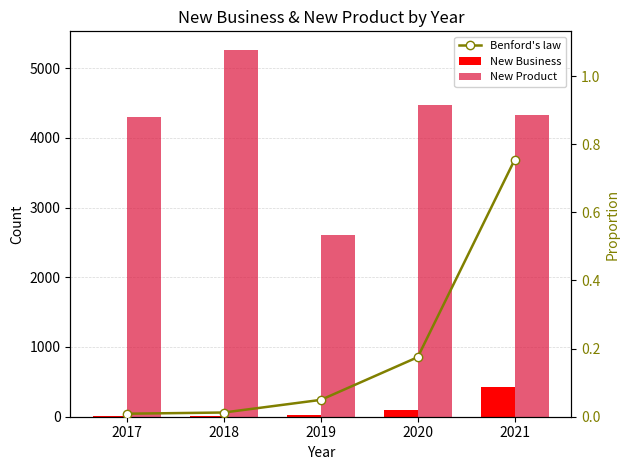

The value of New Product at 2020 is 2426.9. True or false?

False